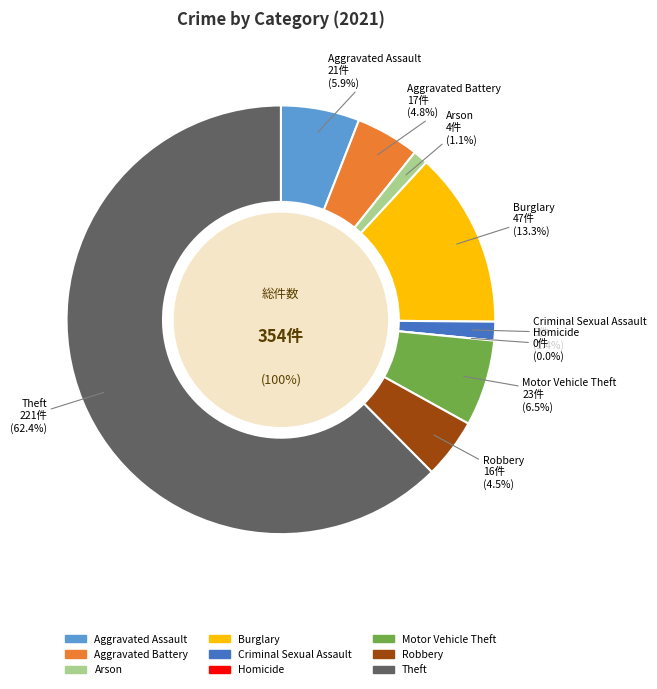

Is it true that Motor Vehicle Theft is 17% of the pie?

False